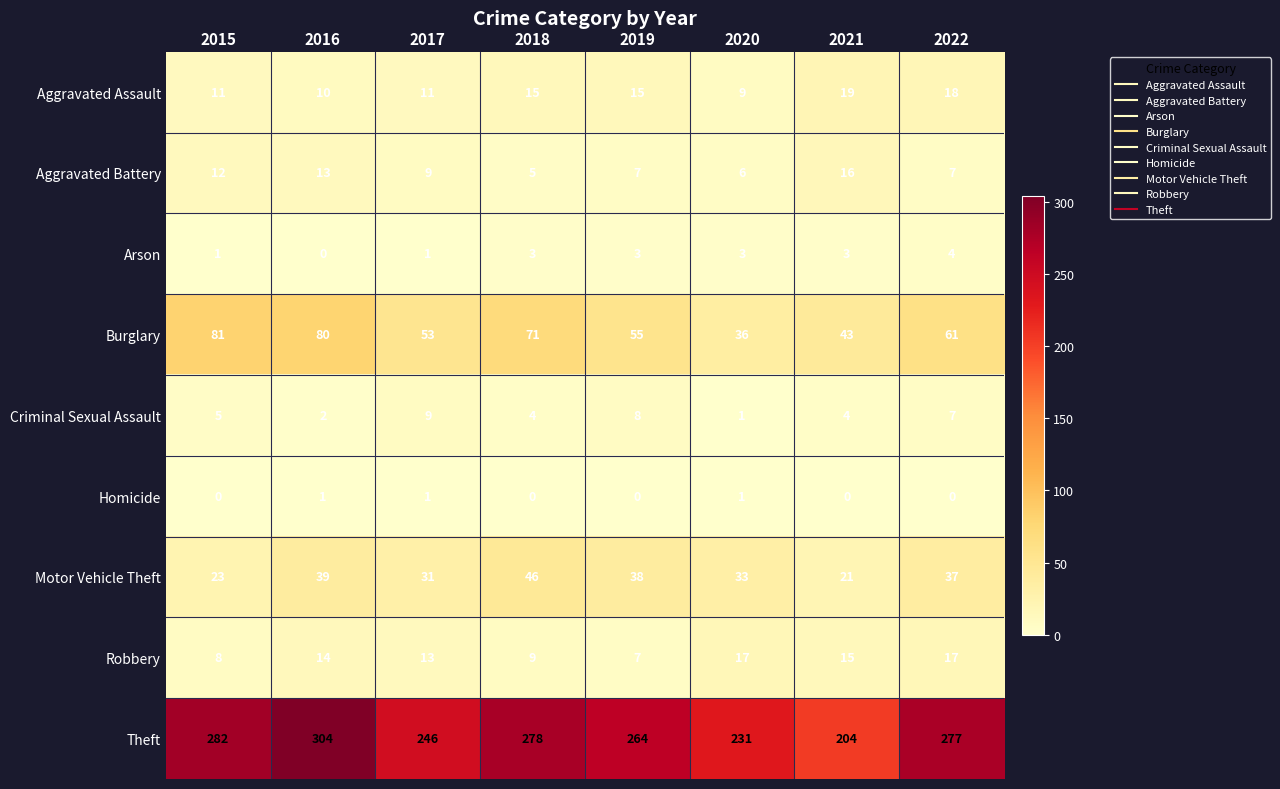

Which series has the widest spread of values?

Theft